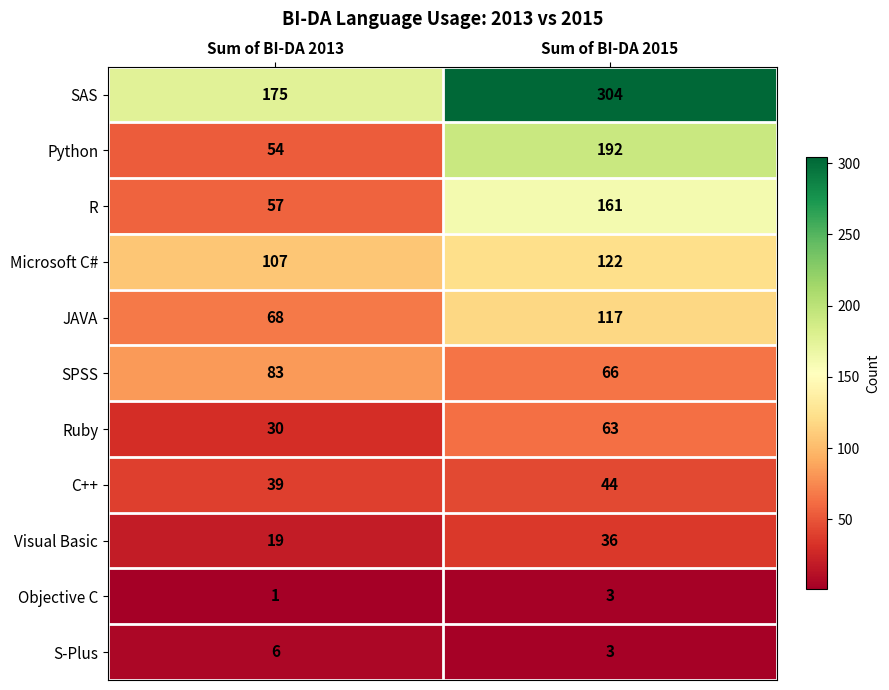

What is the sum of all Objective C values?

4